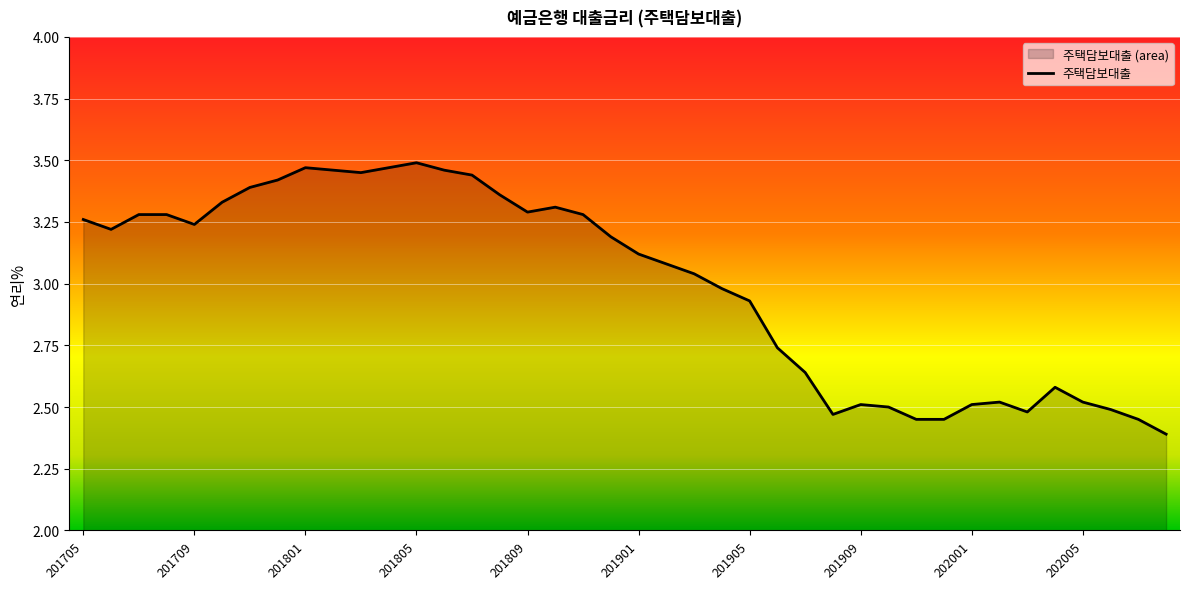

What is the change in value from 201706 to 201909?

-0.7